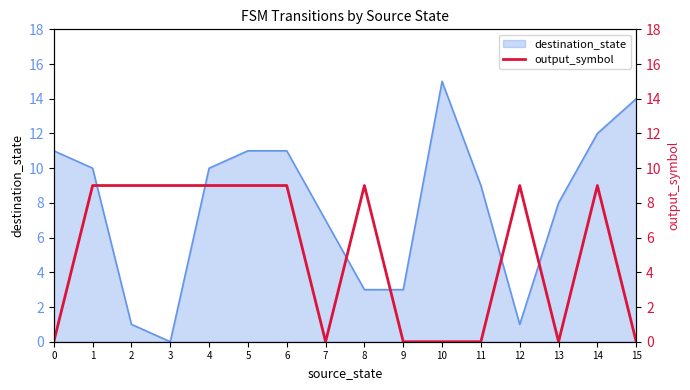

True or false: destination_state has a value of 10 at 4.

True